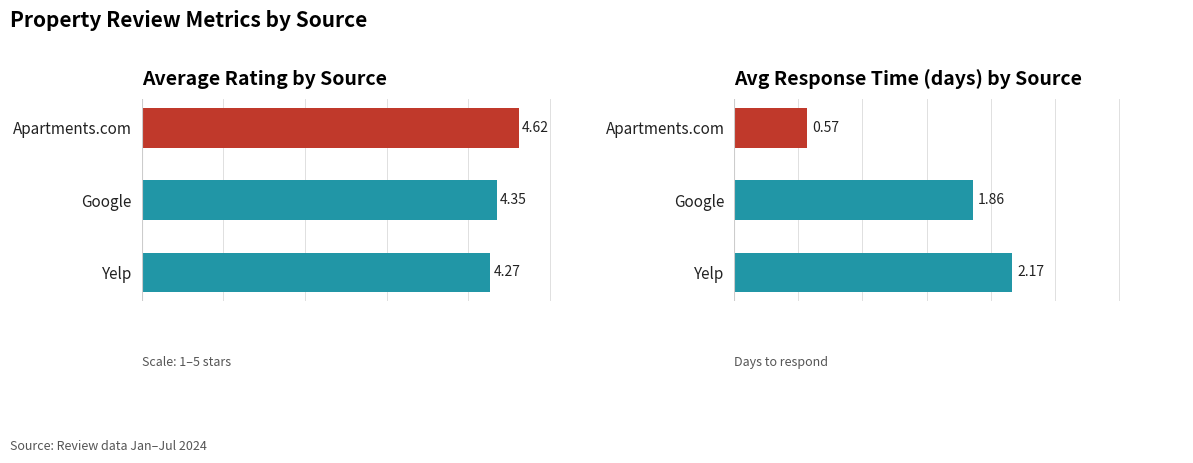

Reading left to right, list all the values displayed in this chart.

Average Rating: 4.6	4.3	4.3
Avg Response Time (days): 0.6	1.9	2.2